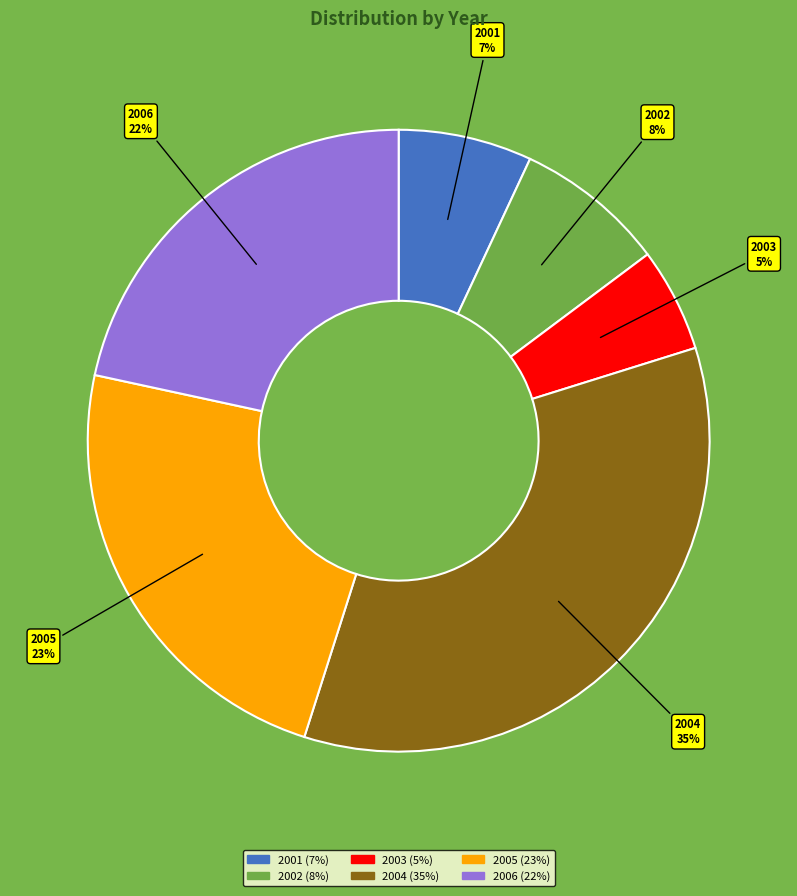

Which category has the smallest portion of the pie?

2003